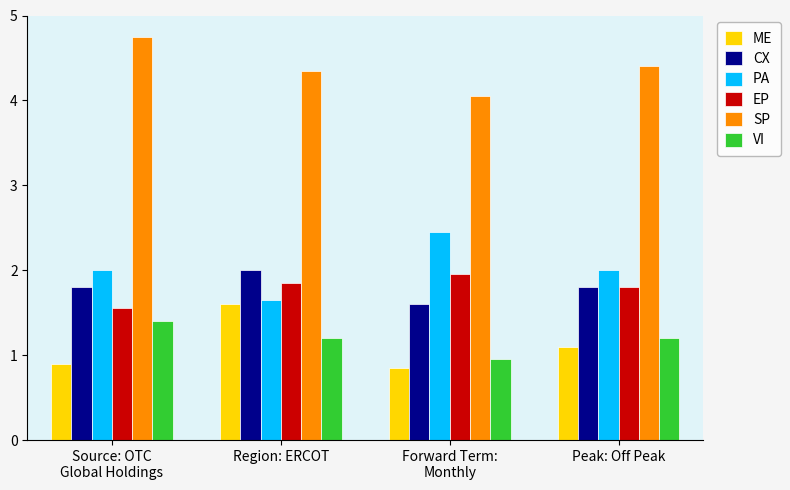

At how many categories does at least one series exceed 2?

4